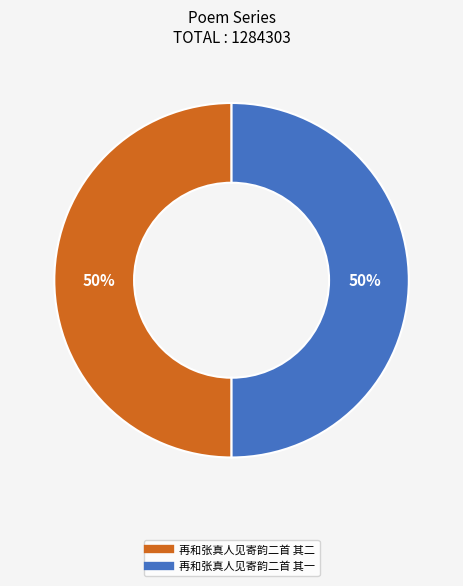

To the nearest percent, what is the average slice percentage?

50%